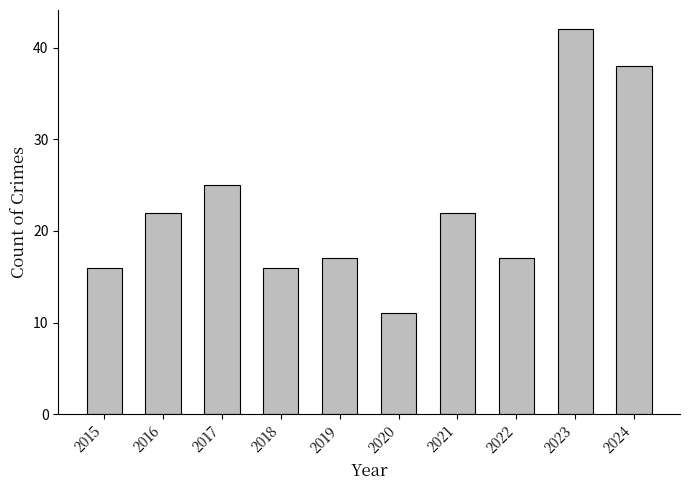

What value does the data have at 2022, to the nearest 10?

20